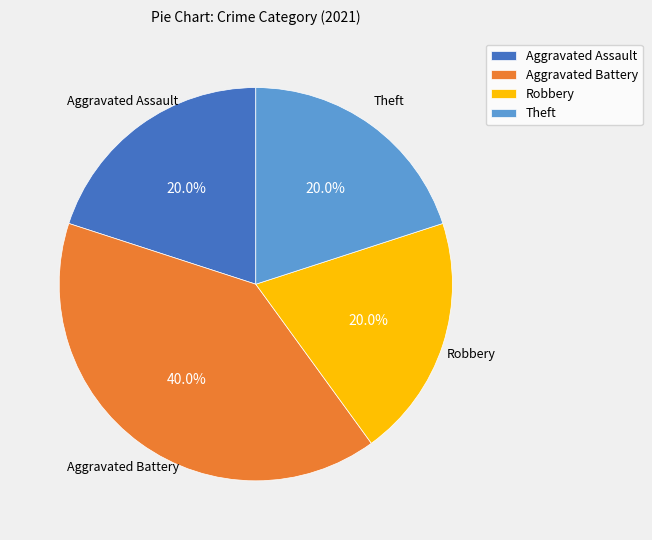

What is the ratio of the value at Robbery to the value at Theft?

1.0